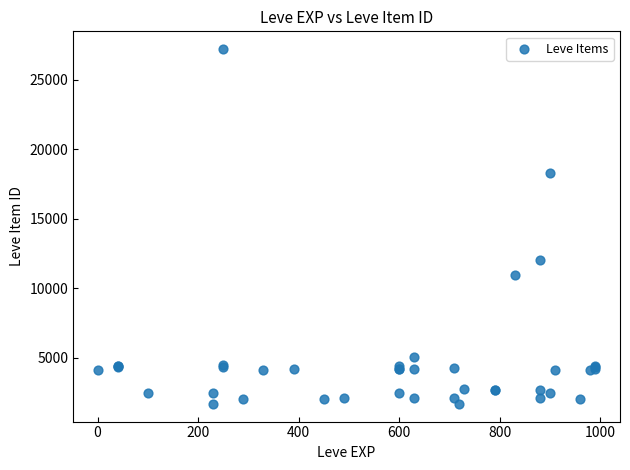

What Y value in the scatter plot is closest to 14448?

12018